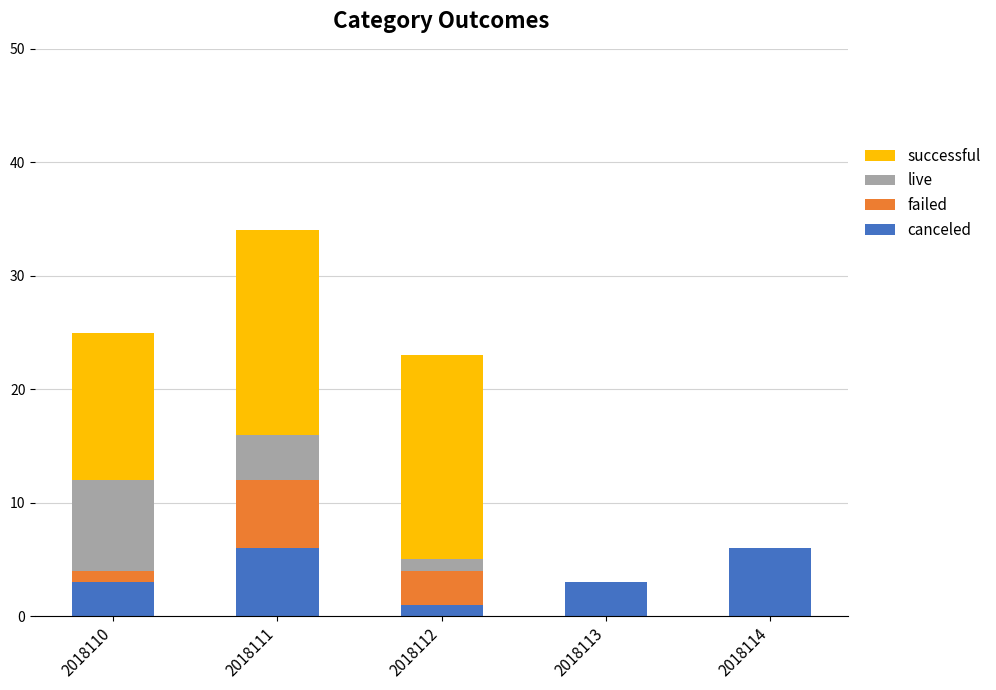

Reading left to right, transcribe the values for canceled.

2018110=3	2018111=6	2018112=1	2018113=3	2018114=6